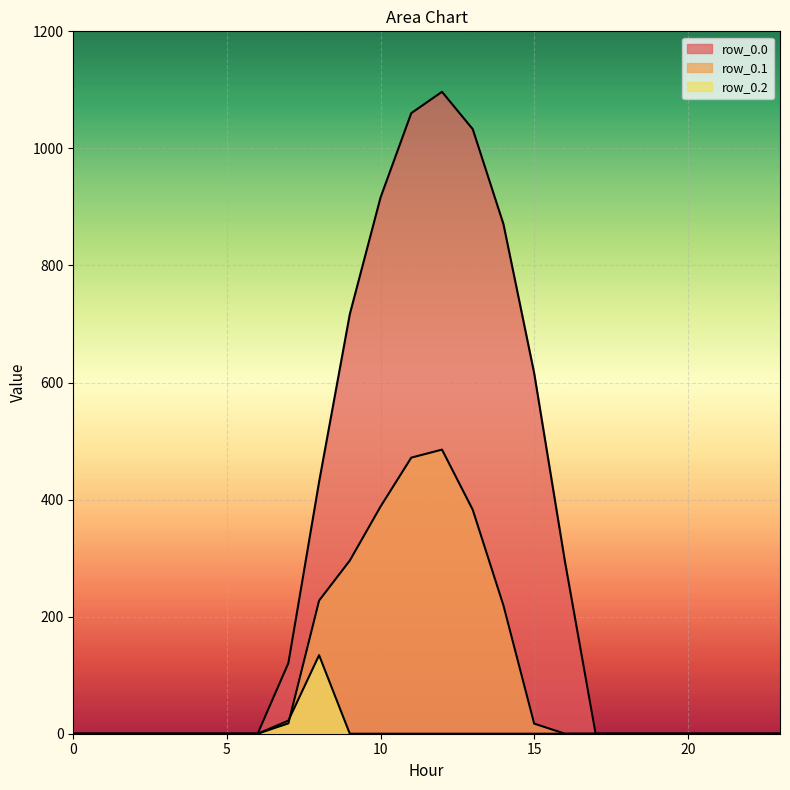

What is the maximum value for row_0.2?

134.2